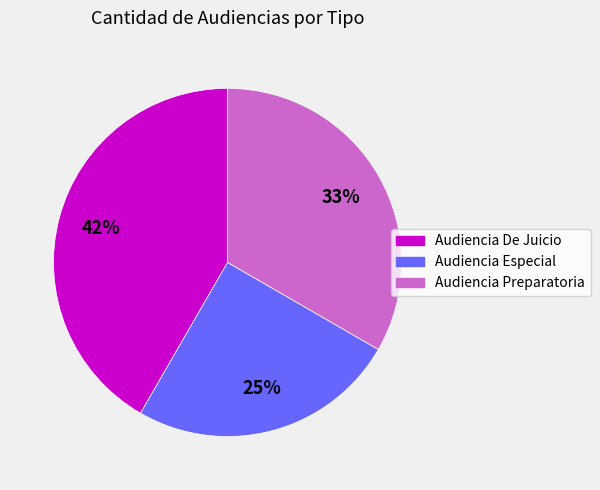

Which category has the biggest portion of the pie?

Audiencia De Juicio